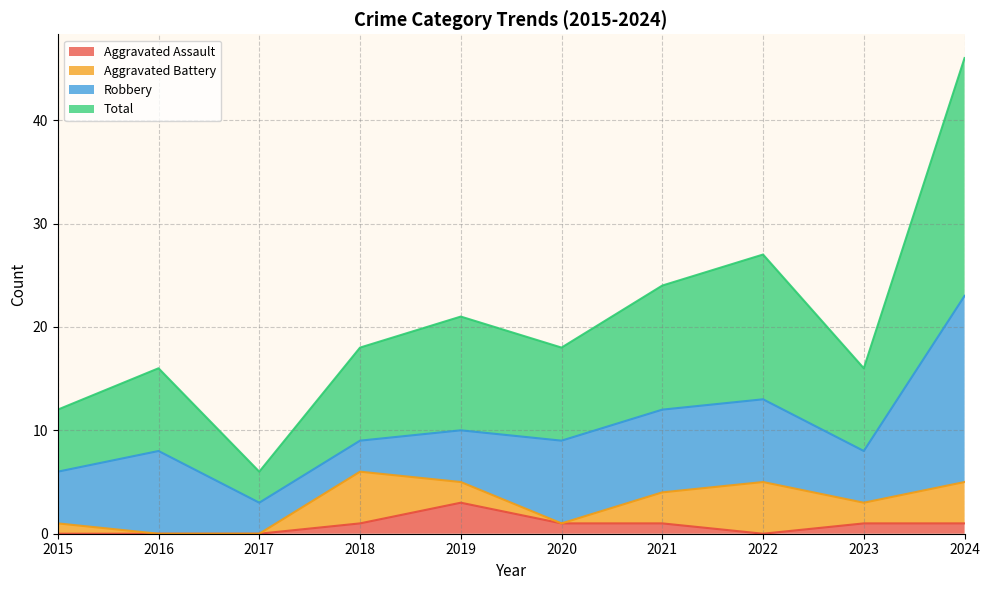

At which label does Total reach its peak?

2024